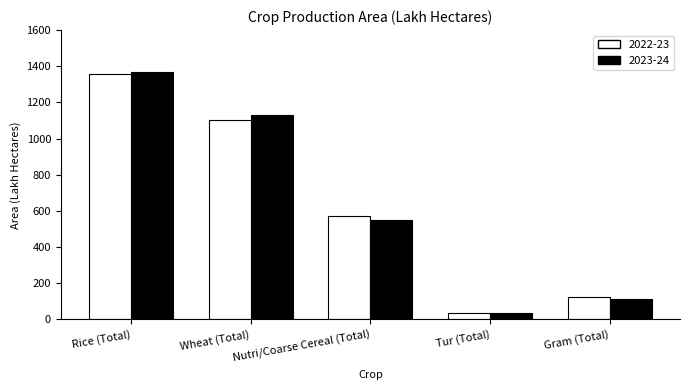

What is the total value across all series at Tur (Total)?

67.0